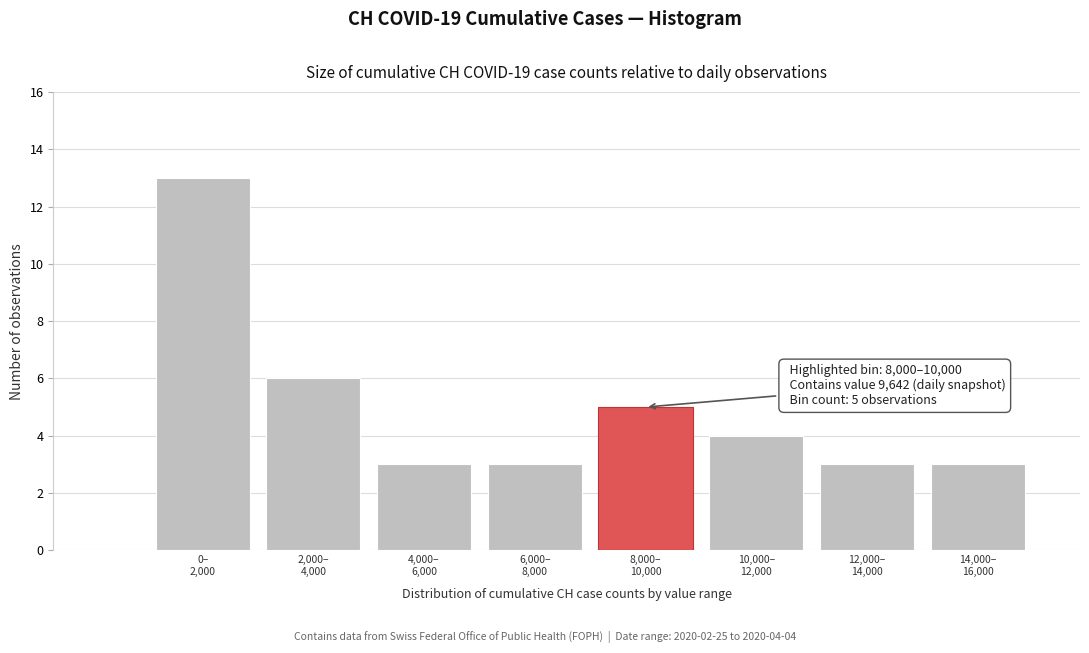

Reading left to right, transcribe all the data shown in this chart.

13	6	3	3	5	4	3	3